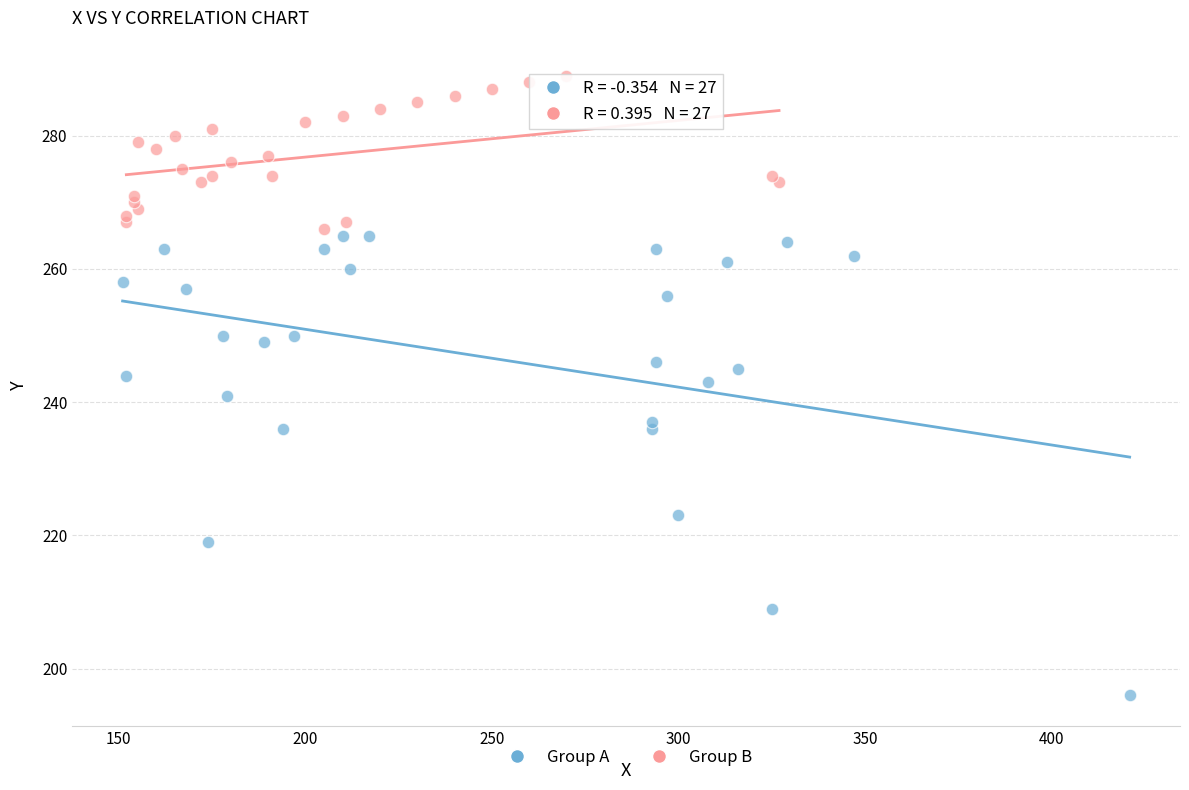

What are all the series names shown in the legend?

Group A, Group B